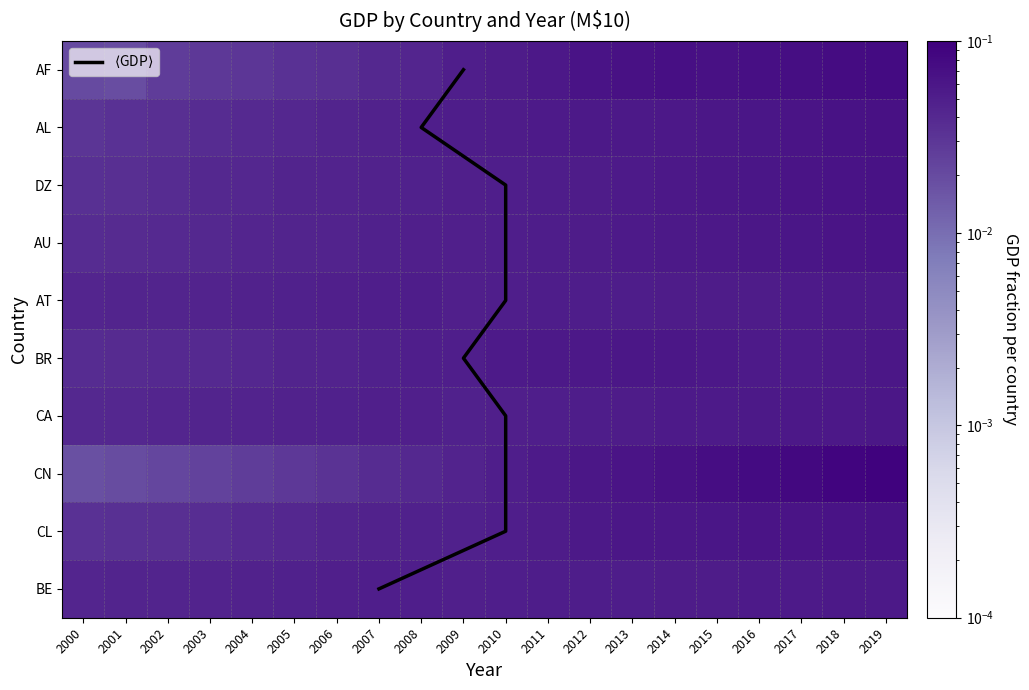

What is the maximum value for CN?

0.1